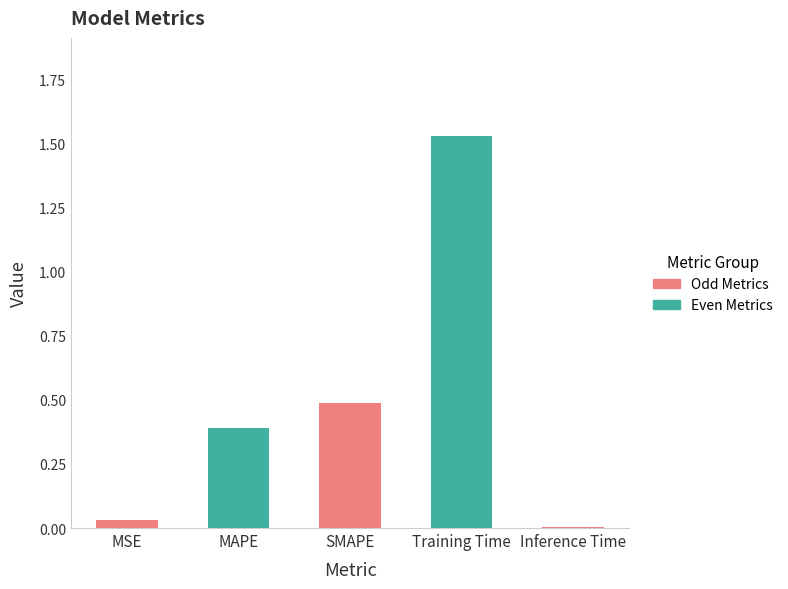

Is it true that the value at SMAPE is 0.7?

False